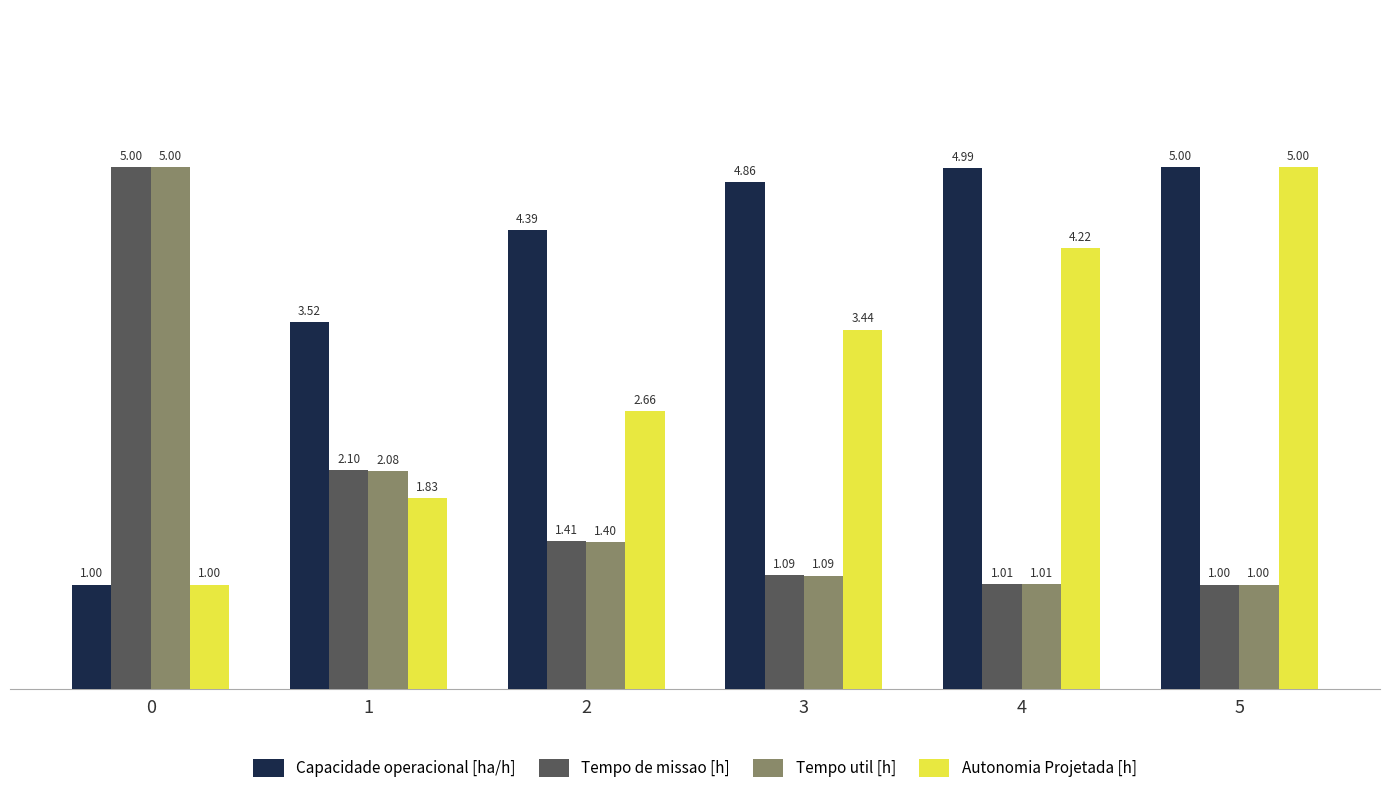

At how many categories does at least one series exceed 1?

6